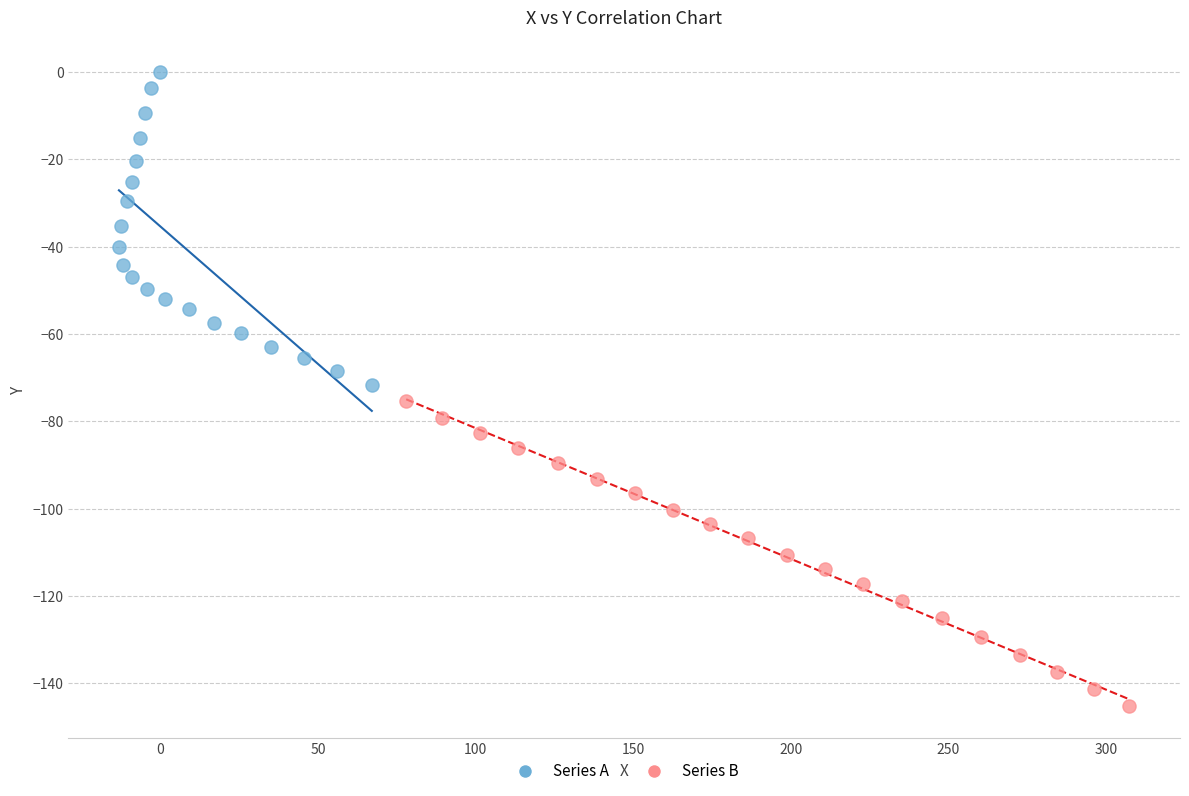

Which series contains the lowest Y value?

Series B